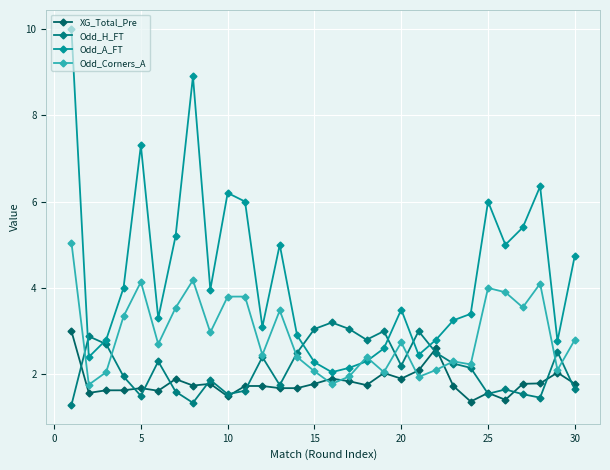

Which series has the widest spread of values?

Odd_A_FT